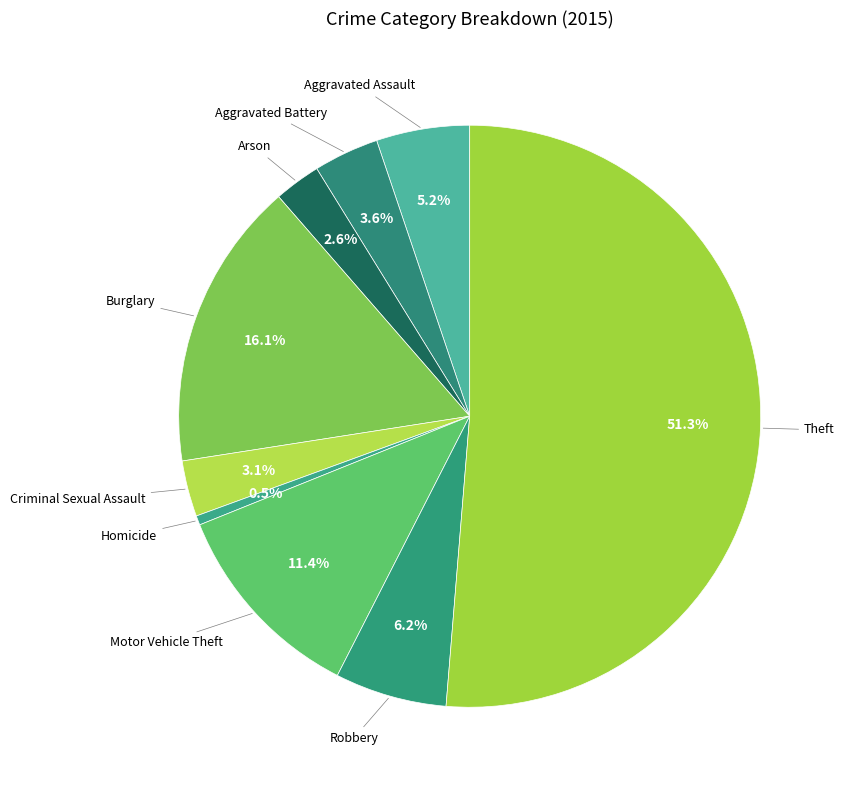

How many slices are in this pie chart?

9